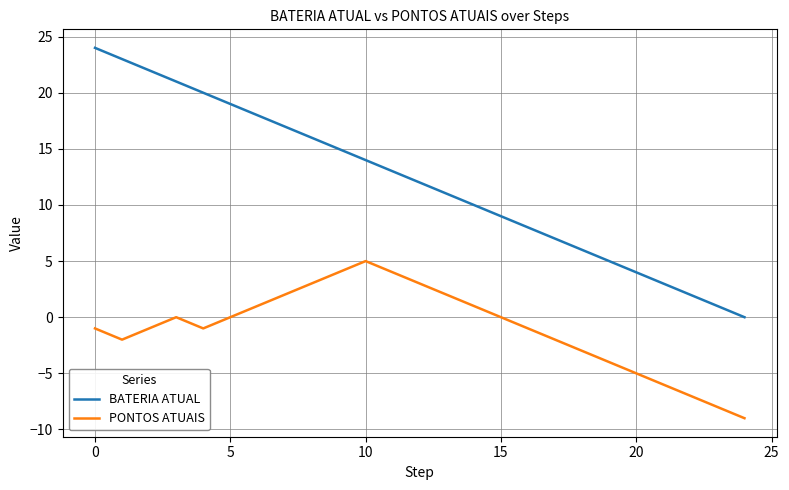

What is the difference between the maximum and minimum values in the PONTOS ATUAIS series?

14